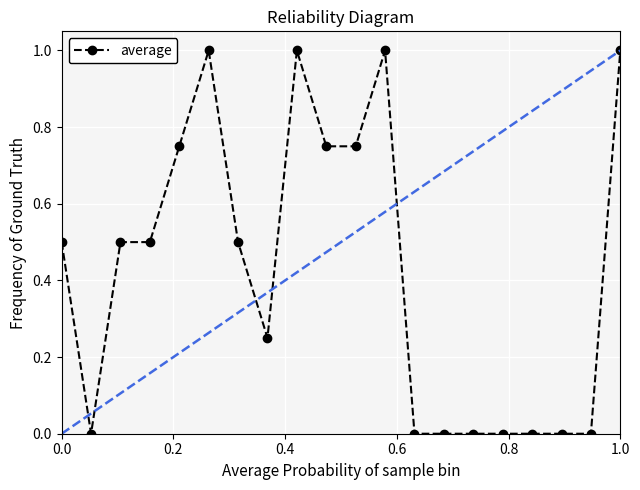

What is the maximum value for average?

1.0